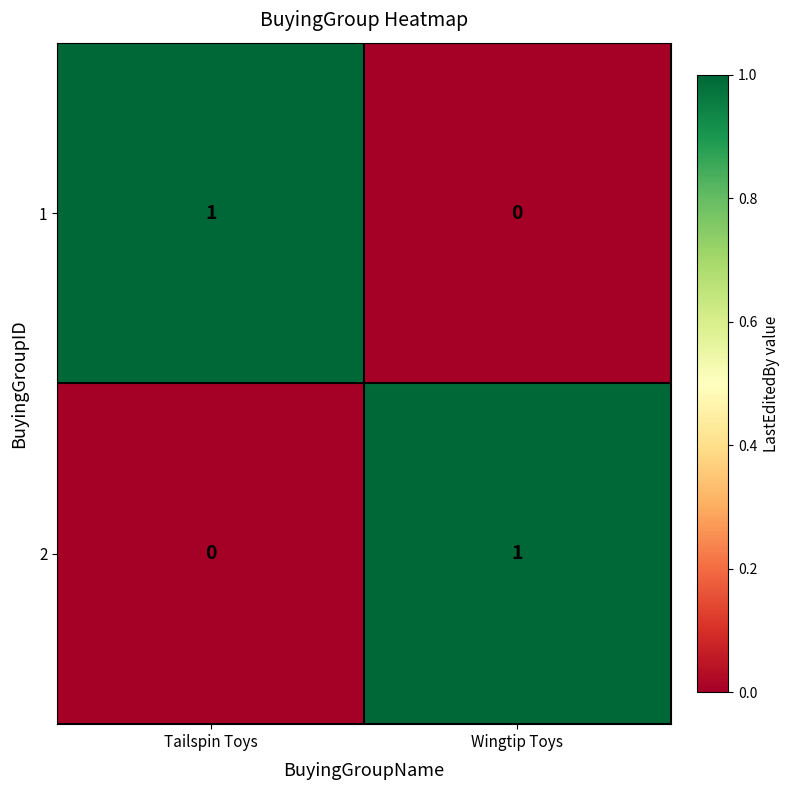

How many series are shown in this chart?

2